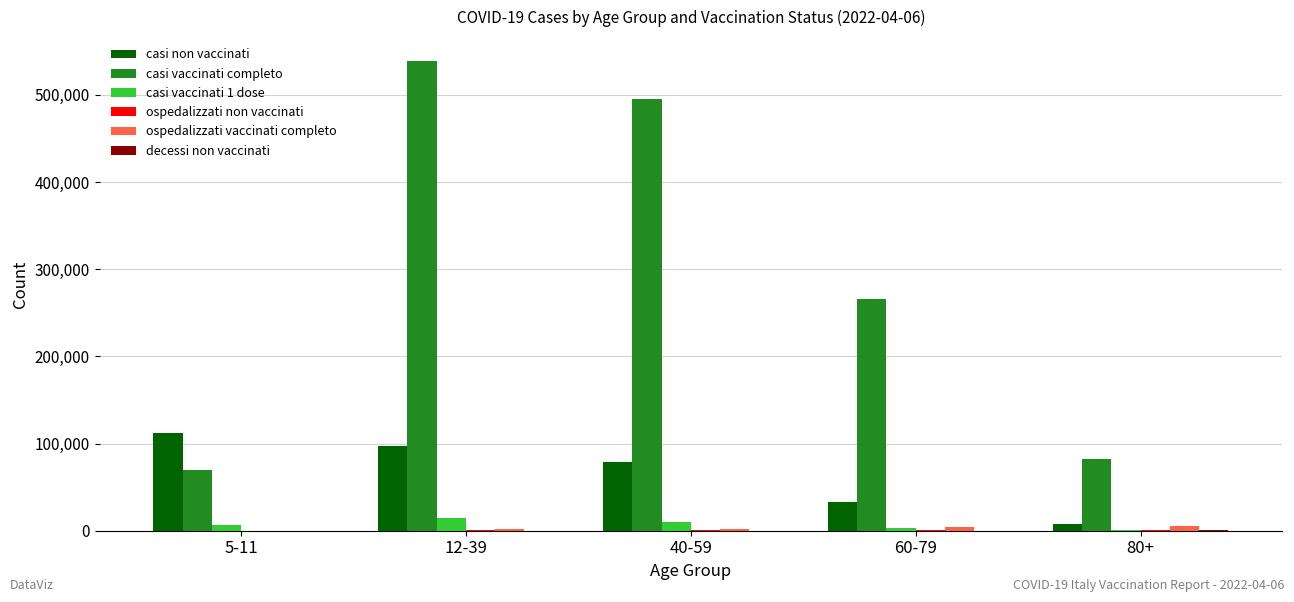

The value of casi vaccinati completo at 60-79 is 265692. True or false?

True